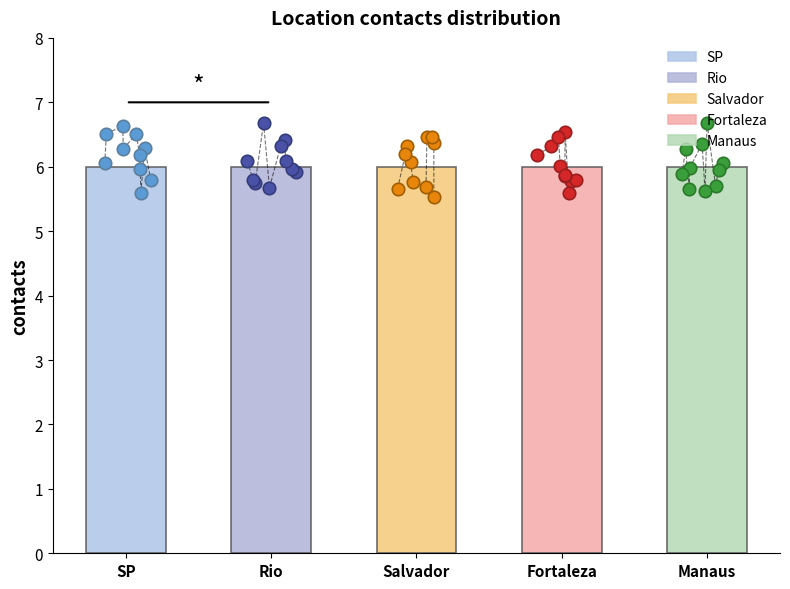

Which series reaches the maximum Y coordinate?

Rio obs